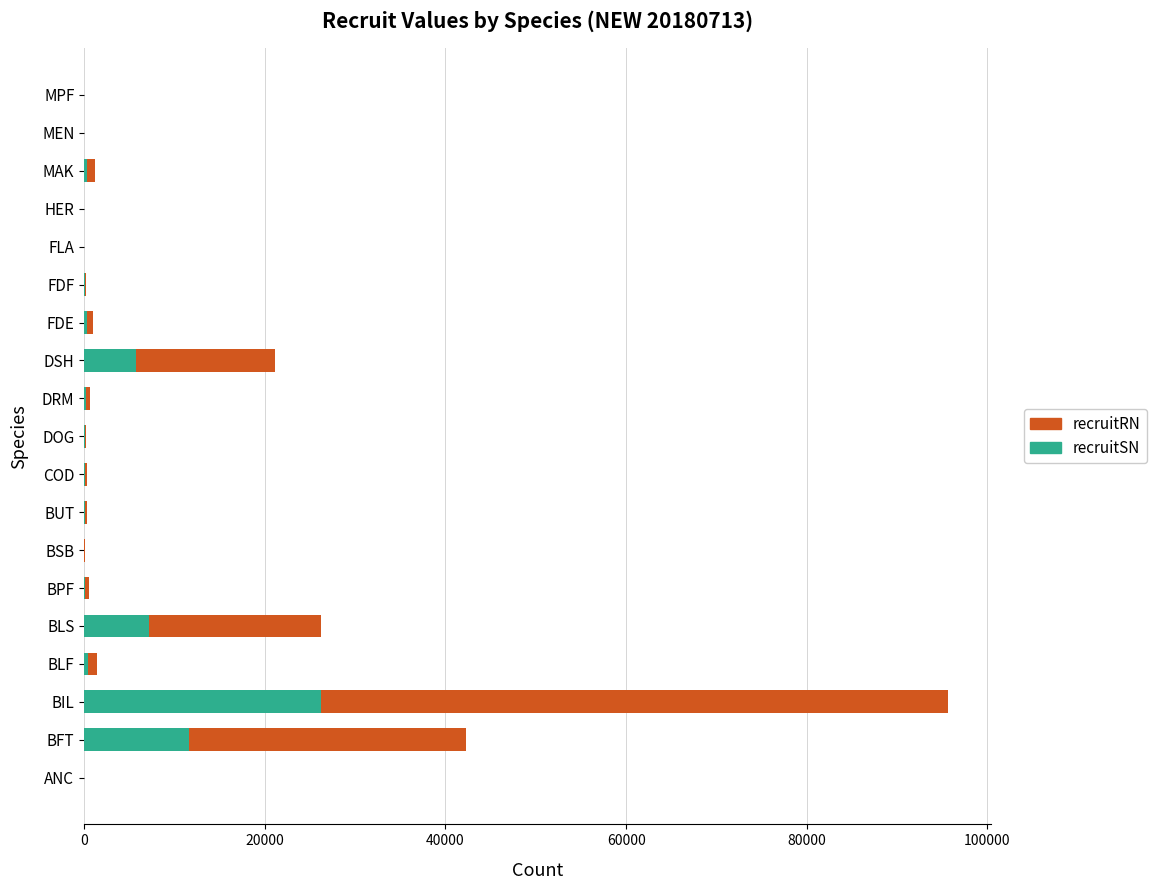

At which category is the sum across all series the highest?

BIL